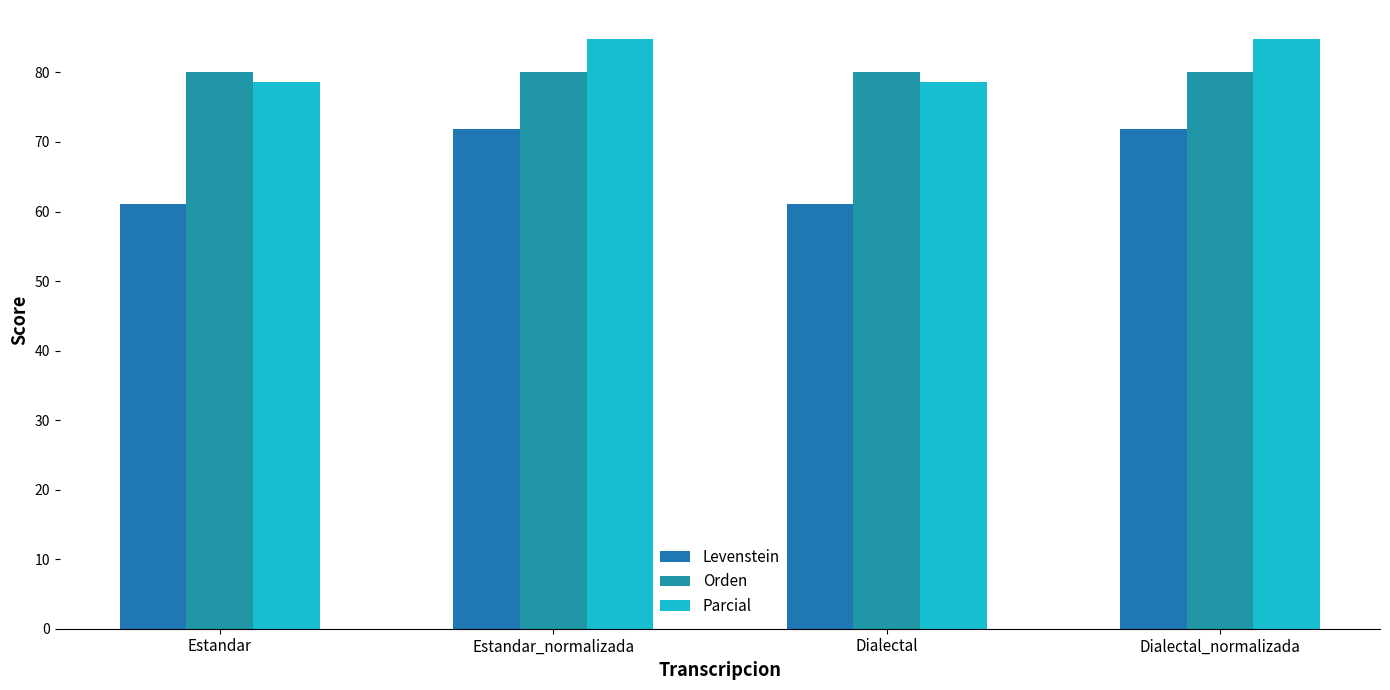

Which label corresponds to the smallest value in the chart?

Estandar